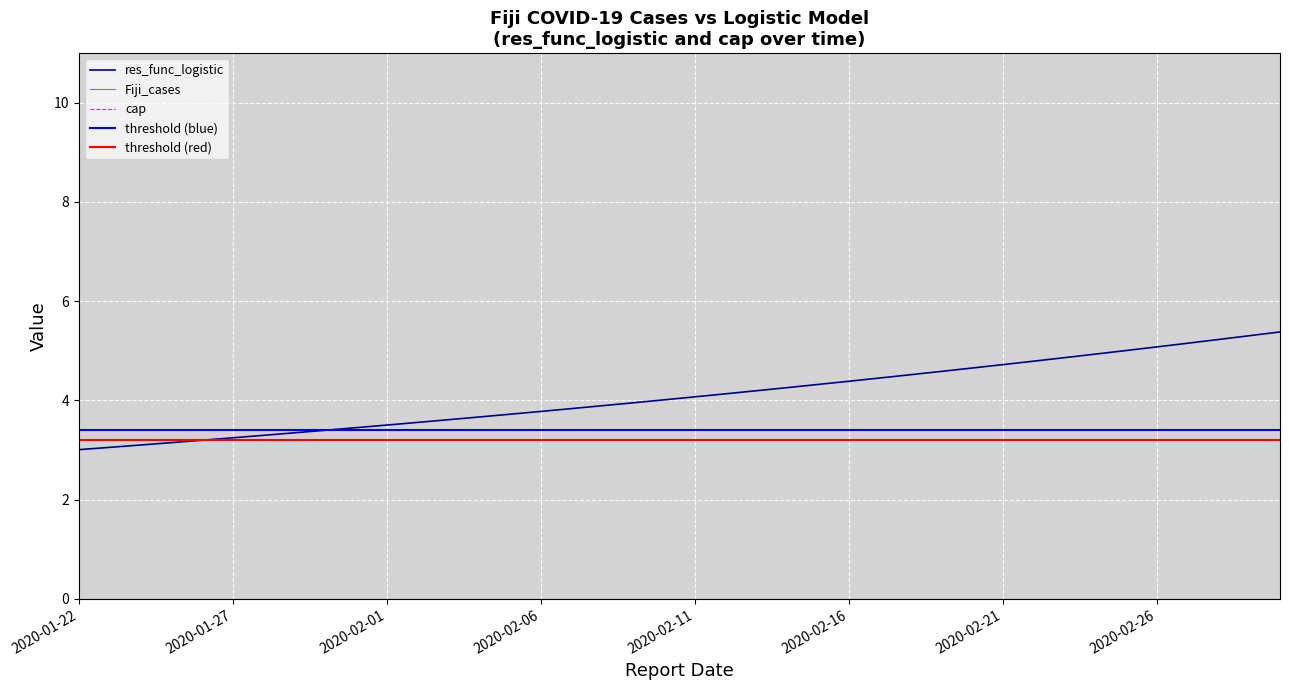

At which category is the sum across all series the highest?

2020-03-01